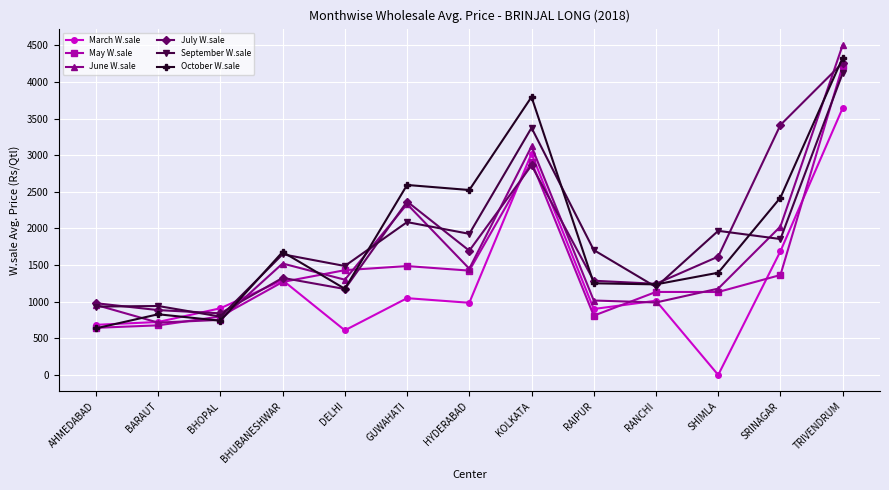

What is the difference between the maximum and second lowest values in the October W.sale series?

3589